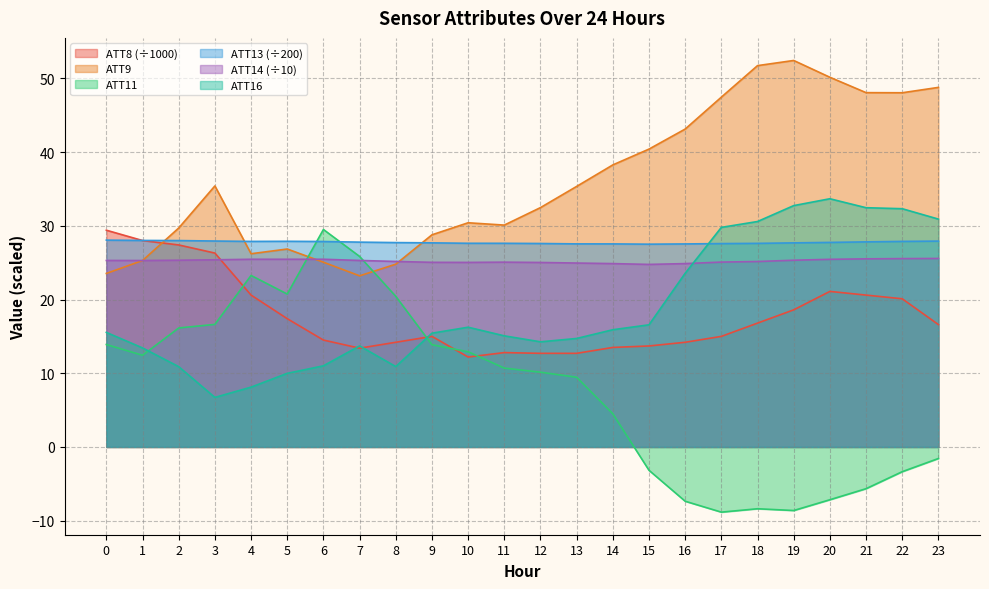

Reading left to right, transcribe all the data shown in this chart.

ATT8: 0=29.4	1=28.0	2=27.4	3=26.3	4=20.6	5=17.4	6=14.5	7=13.4	8=14.2	9=15.0	10=12.2	11=12.8	12=12.7	13=12.7	14=13.5	15=13.7	16=14.2	17=15.0	18=16.8	19=18.6	20=21.1	21=20.6	22=20.1	23=16.6
ATT9: 0=23.5	1=25.3	2=29.7	3=35.4	4=26.2	5=26.9	6=25.1	7=23.2	8=24.8	9=28.8	10=30.4	11=30.1	12=32.5	13=35.3	14=38.3	15=40.4	16=43.1	17=47.4	18=51.7	19=52.4	20=50.1	21=48.1	22=48.0	23=48.8
ATT11: 0=13.9	1=12.4	2=16.1	3=16.6	4=23.3	5=20.7	6=29.5	7=25.8	8=20.4	9=13.9	10=12.9	11=10.7	12=10.1	13=9.5	14=4.5	15=-3.2	16=-7.4	17=-8.8	18=-8.4	19=-8.6	20=-7.2	21=-5.7	22=-3.4	23=-1.6
ATT13: 0=28.1	1=28.0	2=28.0	3=27.9	4=27.9	5=27.9	6=27.9	7=27.8	8=27.7	9=27.7	10=27.6	11=27.6	12=27.6	13=27.5	14=27.5	15=27.5	16=27.5	17=27.6	18=27.6	19=27.7	20=27.7	21=27.8	22=27.9	23=27.9
ATT14: 0=25.3	1=25.3	2=25.3	3=25.4	4=25.5	5=25.5	6=25.5	7=25.3	8=25.2	9=25.0	10=25.0	11=25.1	12=25.0	13=24.9	14=24.9	15=24.8	16=24.9	17=25.1	18=25.2	19=25.3	20=25.5	21=25.5	22=25.5	23=25.6
ATT16: 0=15.5	1=13.4	2=10.9	3=6.7	4=8.1	5=10.0	6=11.0	7=13.7	8=10.9	9=15.4	10=16.2	11=15.1	12=14.3	13=14.7	14=15.9	15=16.6	16=23.6	17=29.8	18=30.6	19=32.7	20=33.7	21=32.5	22=32.3	23=30.9